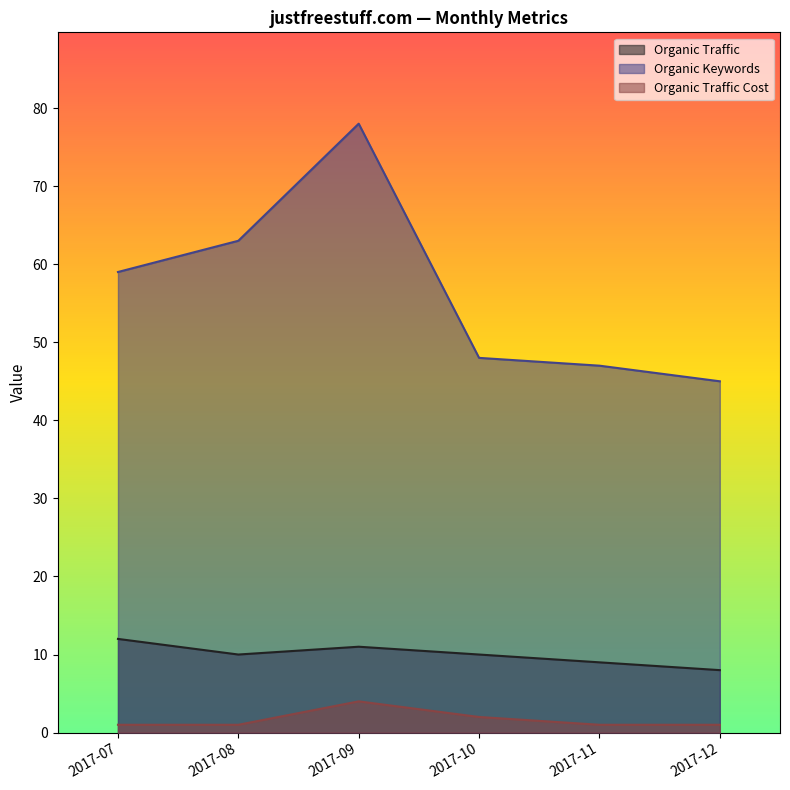

What are all the series names shown in the legend?

Organic Traffic, Organic Keywords, Organic Traffic Cost